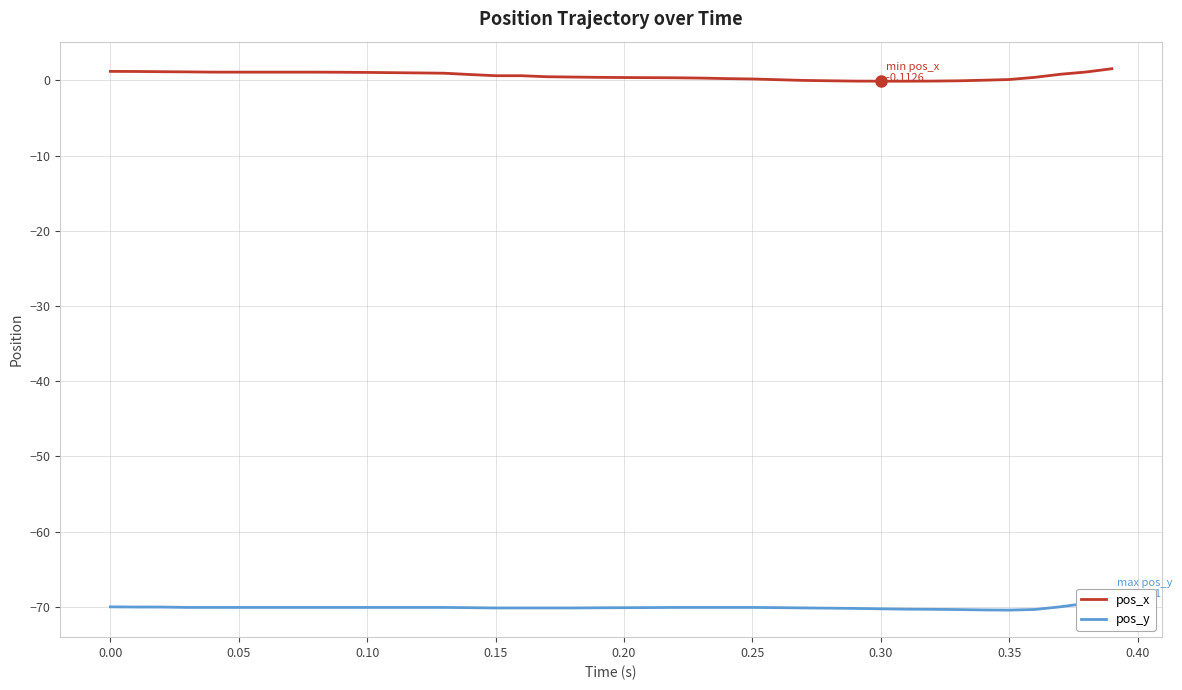

True or false: pos_x has a value of 1.1 at 14.

False